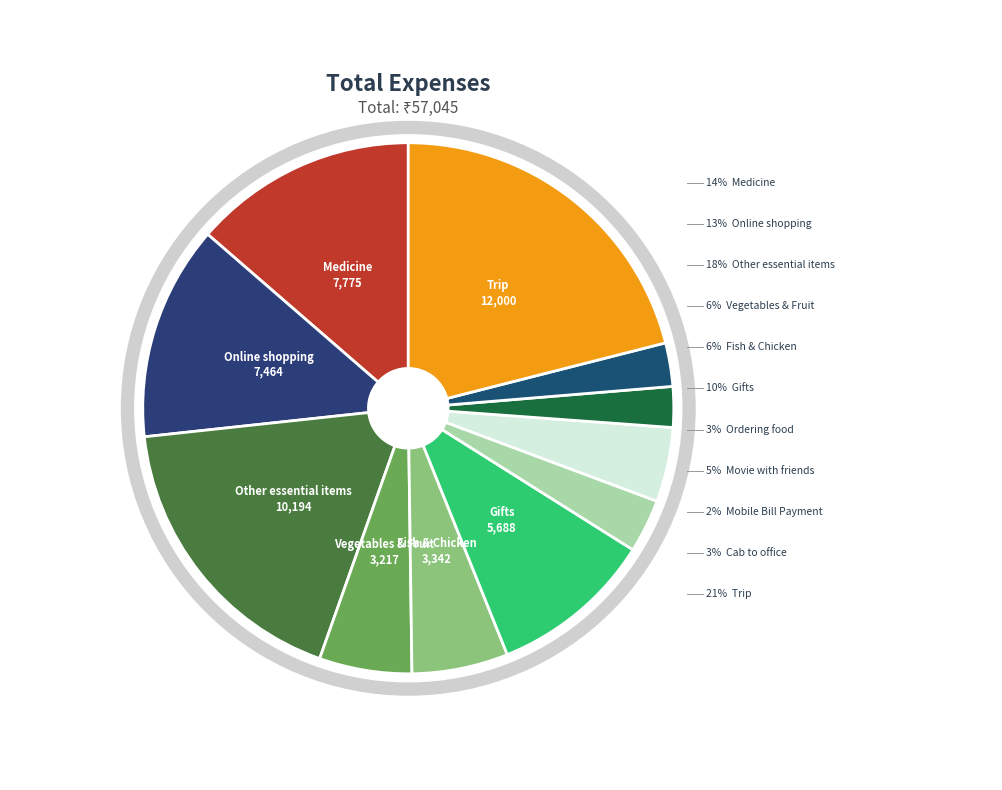

How much of the chart is everything except Medicine?

86.4%